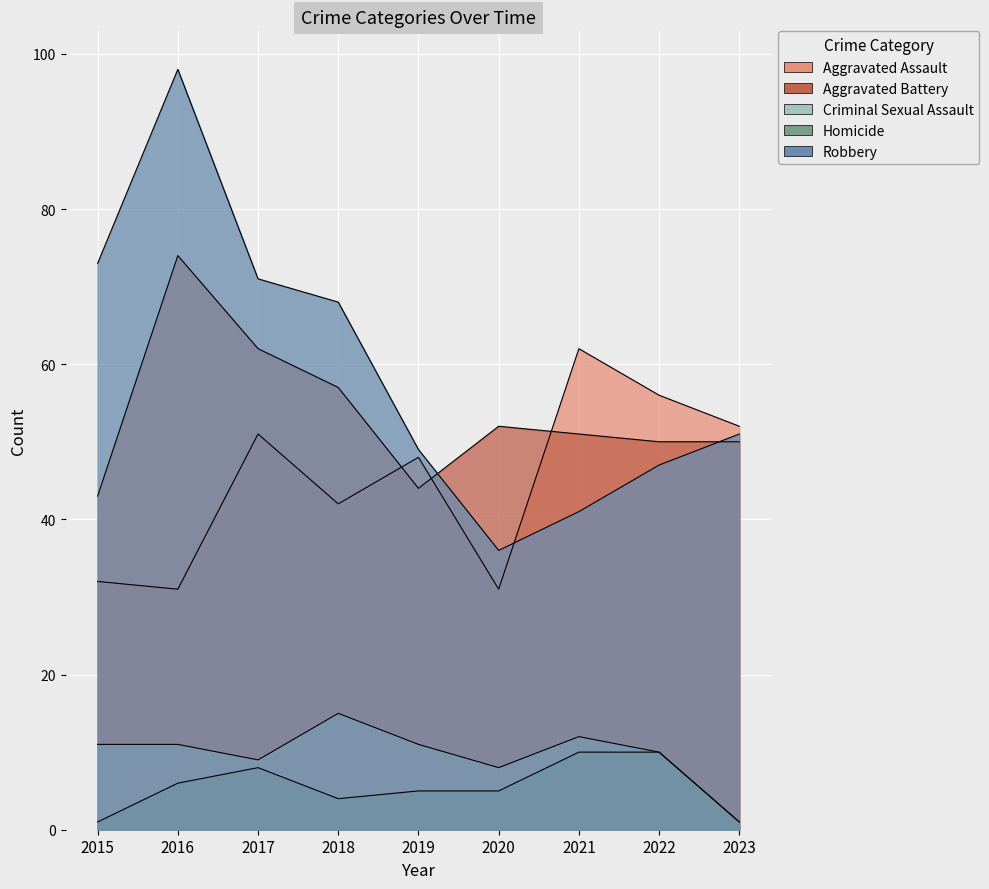

How many interior local valleys does the Criminal Sexual Assault series have?

2